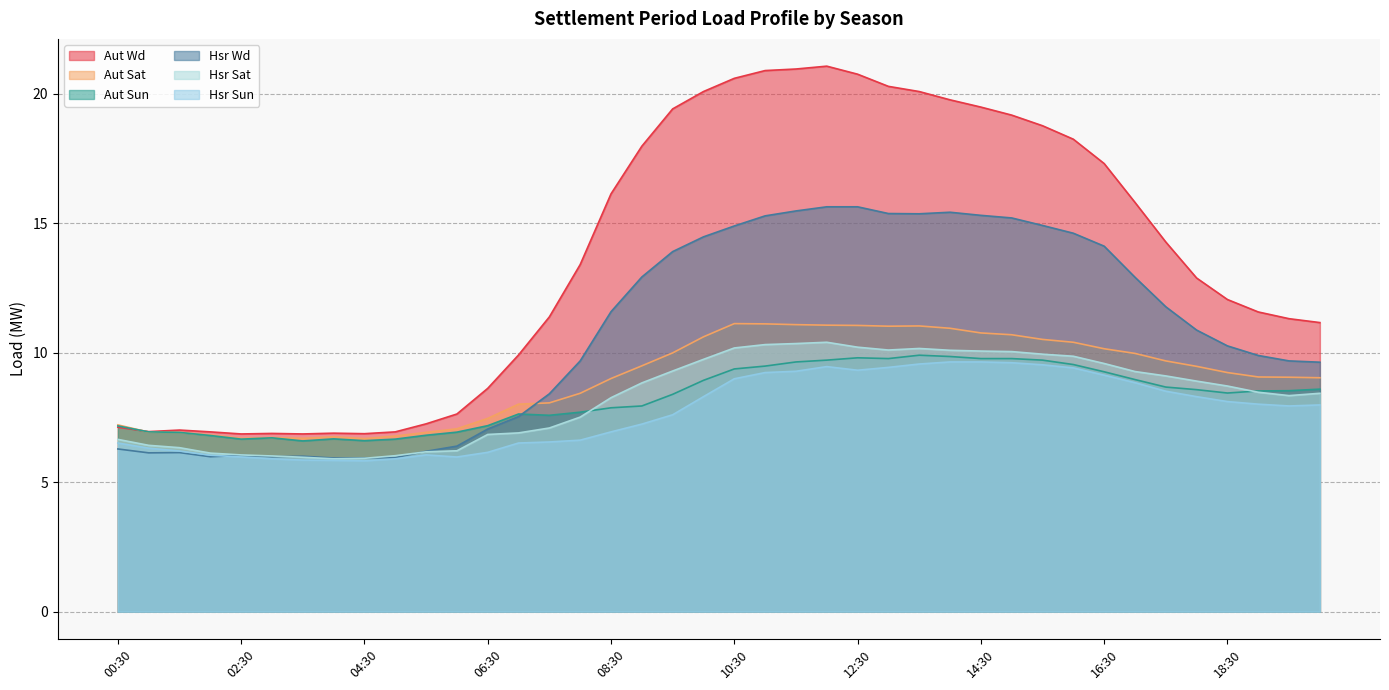

Reading left to right, extract all data points from this chart.

Aut Wd: 7.1	7.0	7.0	6.9	6.9	6.9	6.9	6.9	6.9	6.9	7.2	7.6	8.6	9.9	11.4	13.4	16.1	18.0	19.4	20.1	20.6	20.9	20.9	21.1	20.8	20.3	20.1	19.8	19.5	19.2	18.8	18.2	17.3	15.8	14.3	12.9	12.1	11.6	11.3	11.2
Aut Sat: 7.2	6.9	6.9	6.8	6.7	6.7	6.7	6.8	6.7	6.8	6.9	7.1	7.5	8.0	8.1	8.4	9.0	9.5	10.0	10.6	11.1	11.1	11.1	11.1	11.1	11.0	11.0	10.9	10.8	10.7	10.5	10.4	10.2	10.0	9.7	9.5	9.2	9.1	9.1	9.0
Aut Sun: 7.2	6.9	6.9	6.8	6.7	6.7	6.6	6.7	6.6	6.7	6.8	6.9	7.2	7.6	7.6	7.7	7.9	7.9	8.4	8.9	9.4	9.5	9.6	9.7	9.8	9.8	9.9	9.8	9.8	9.8	9.7	9.5	9.3	9.0	8.7	8.6	8.4	8.5	8.5	8.6
Hsr Wd: 6.3	6.1	6.1	6.0	6.0	6.0	6.0	5.9	5.9	6.0	6.2	6.4	7.0	7.5	8.4	9.7	11.6	12.9	13.9	14.5	14.9	15.3	15.5	15.6	15.6	15.4	15.4	15.4	15.3	15.2	14.9	14.6	14.1	12.9	11.8	10.9	10.3	9.9	9.7	9.6
Hsr Sat: 6.7	6.4	6.3	6.1	6.0	6.0	6.0	5.9	5.9	6.0	6.2	6.2	6.8	6.9	7.1	7.5	8.3	8.8	9.3	9.7	10.2	10.3	10.3	10.4	10.2	10.1	10.2	10.1	10.1	10.0	9.9	9.9	9.6	9.3	9.1	8.9	8.7	8.5	8.3	8.4
Hsr Sun: 6.5	6.3	6.2	6.0	6.0	5.9	5.8	5.8	5.8	5.9	6.0	6.0	6.2	6.5	6.5	6.6	6.9	7.2	7.6	8.3	9.0	9.2	9.3	9.5	9.3	9.4	9.6	9.6	9.6	9.6	9.5	9.4	9.1	8.8	8.5	8.3	8.1	8.0	7.9	8.0